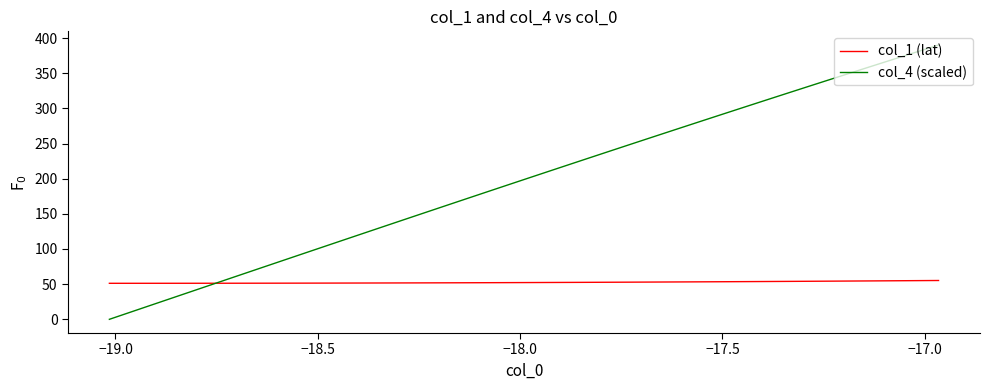

What is the difference between the second highest and second lowest values in the col_4 (scaled) series?

370.0